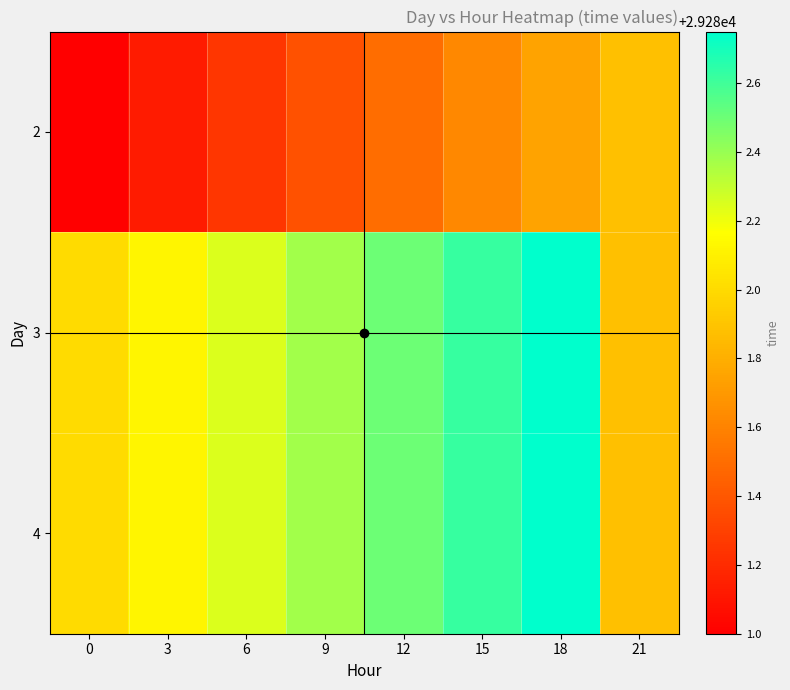

Reading left to right, transcribe all the data shown in this chart.

2: 0=29281.0	3=29281.1	6=29281.2	9=29281.4	12=29281.5	15=29281.6	18=29281.8	21=29281.9
3: 0=29282.0	3=29282.1	6=29282.2	9=29282.4	12=29282.5	15=29282.6	18=29282.8	21=29281.9
4: 0=29282.0	3=29282.1	6=29282.2	9=29282.4	12=29282.5	15=29282.6	18=29282.8	21=29281.9